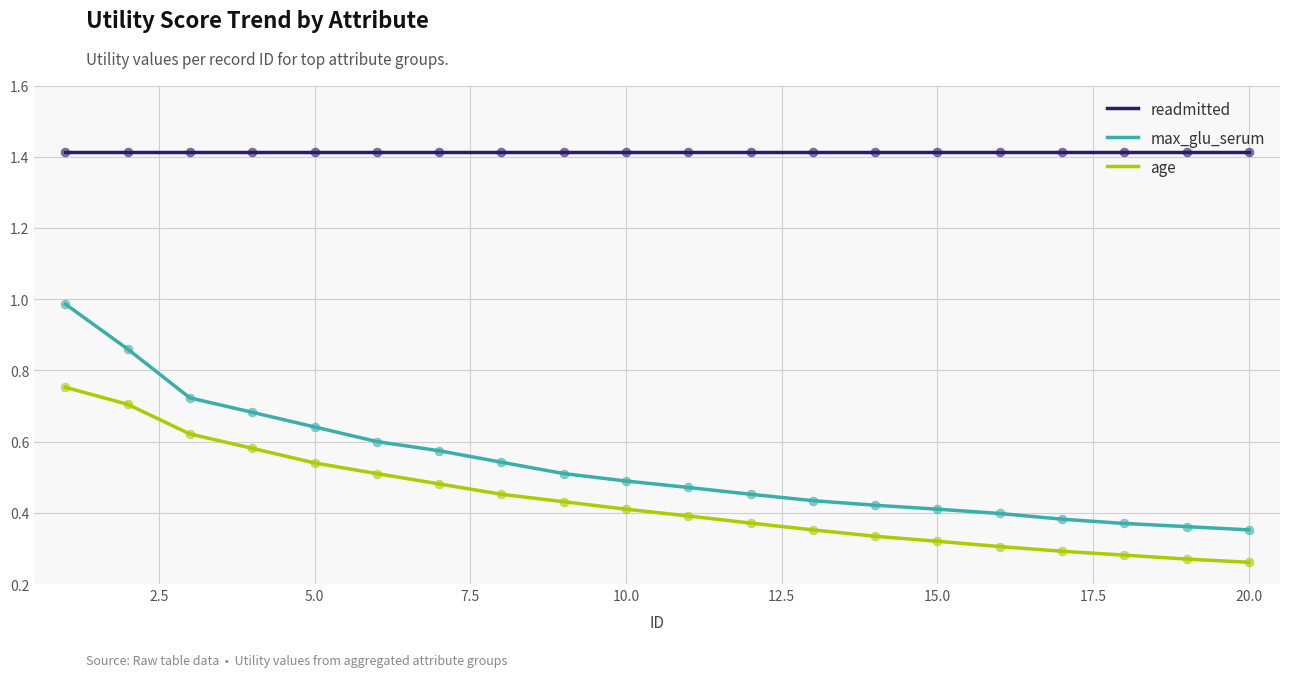

Which series has the largest range (max minus min)?

max_glu_serum